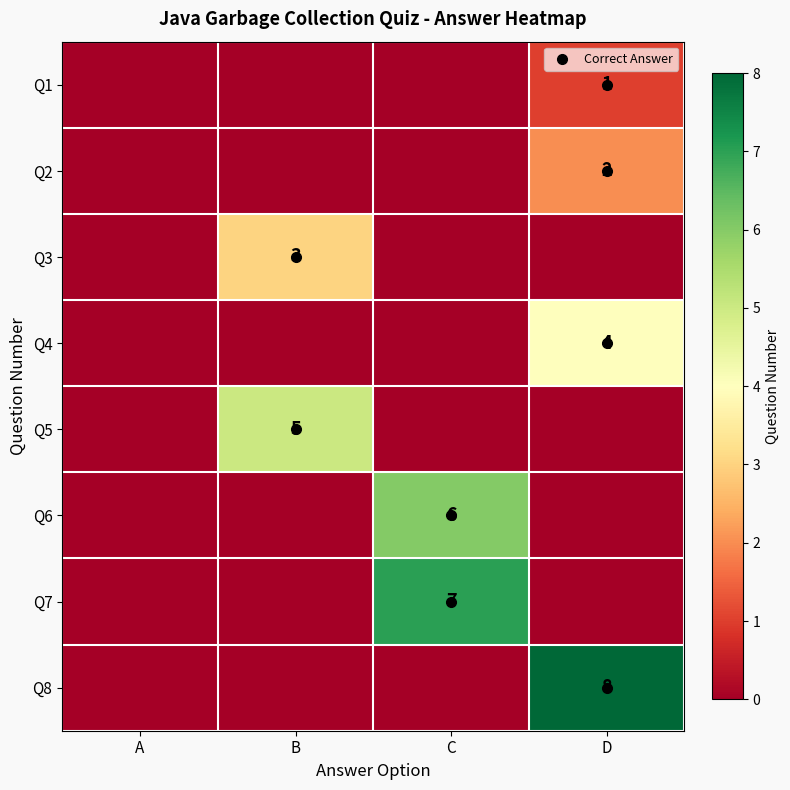

Which series has the largest total across all categories?

Q8